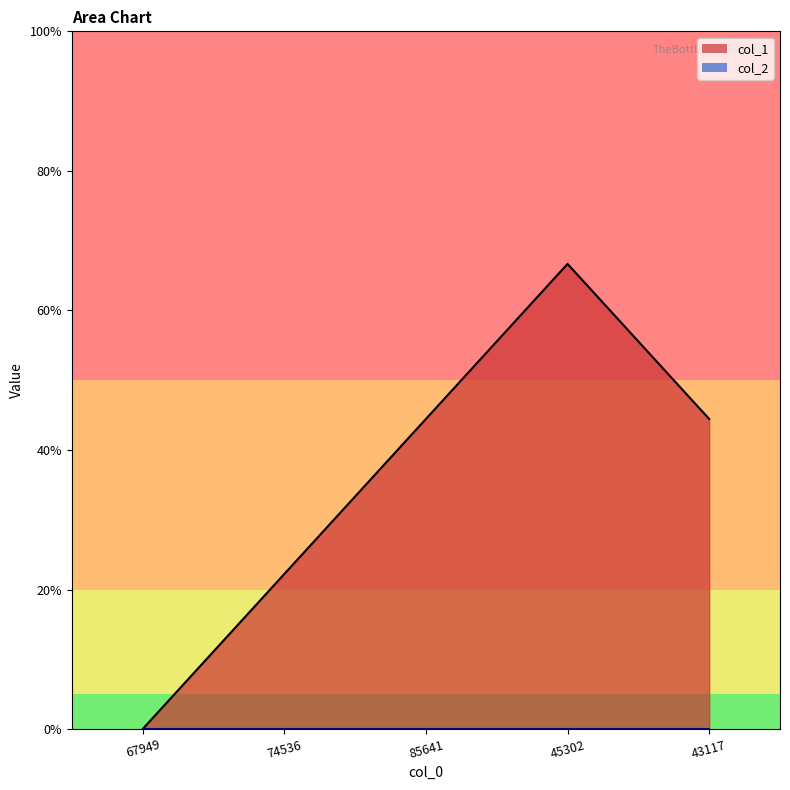

The chart shows a value of 1 at 85641. True or false?

False